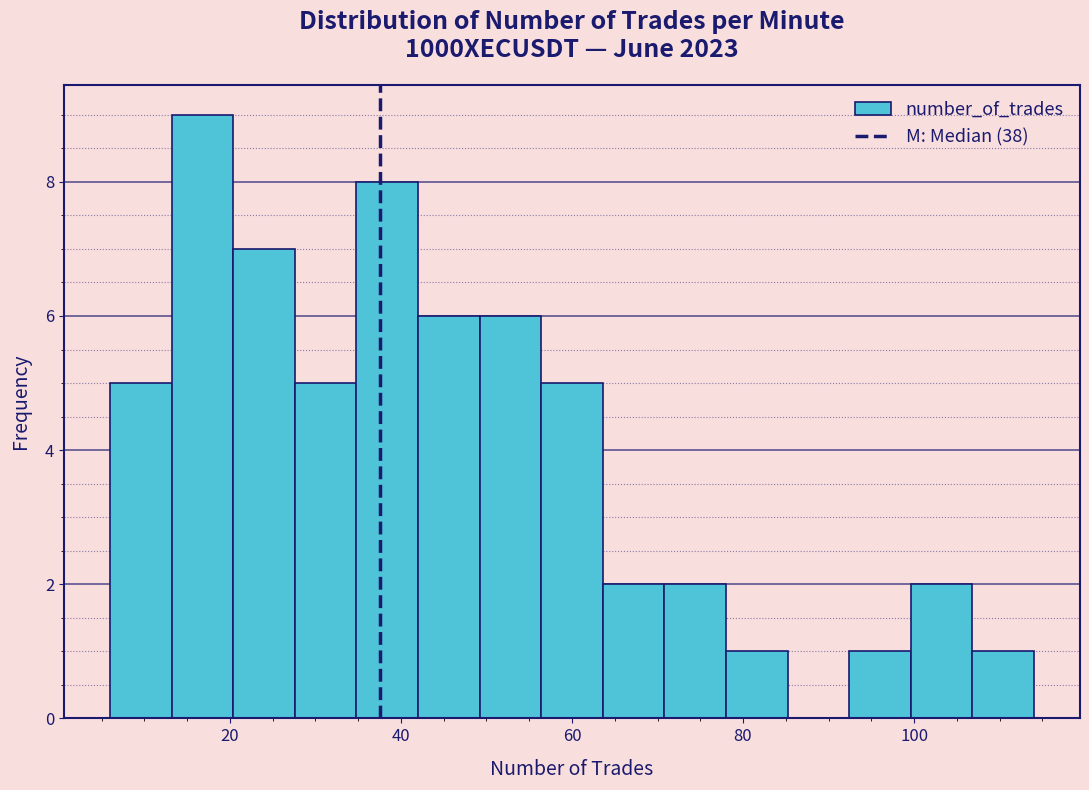

Around what value on the x-axis is the tallest bar? Give the approximate position of its centre, as read against the axis.

16